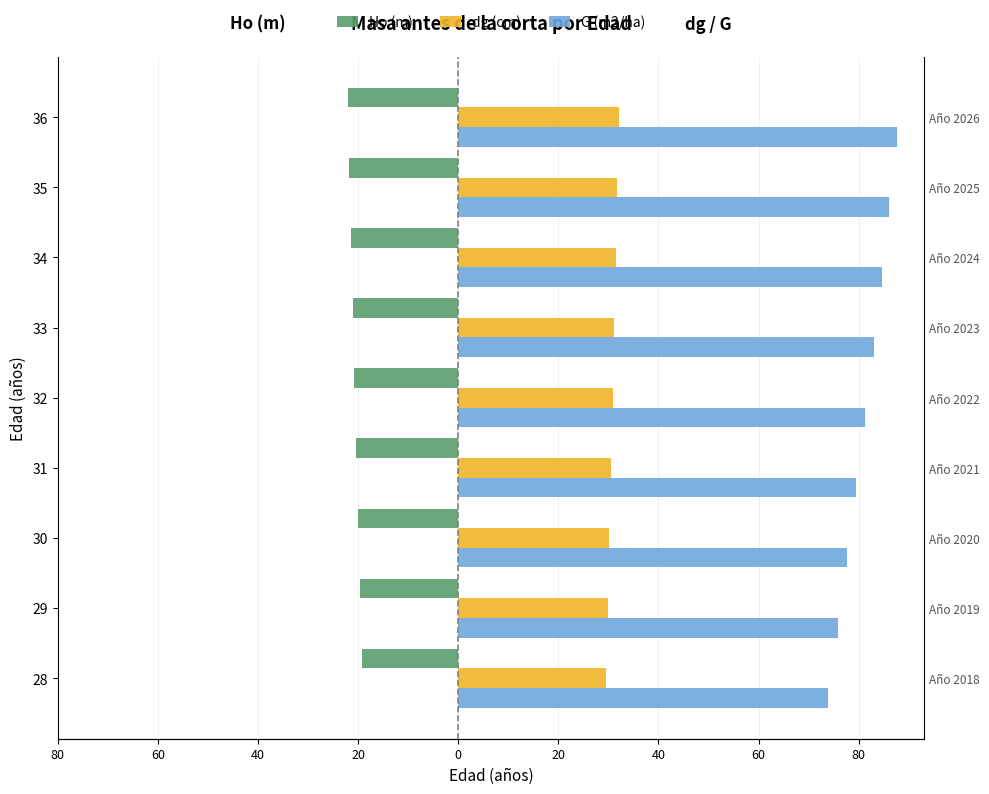

What is the average value of the Ho (m) series?

-20.7